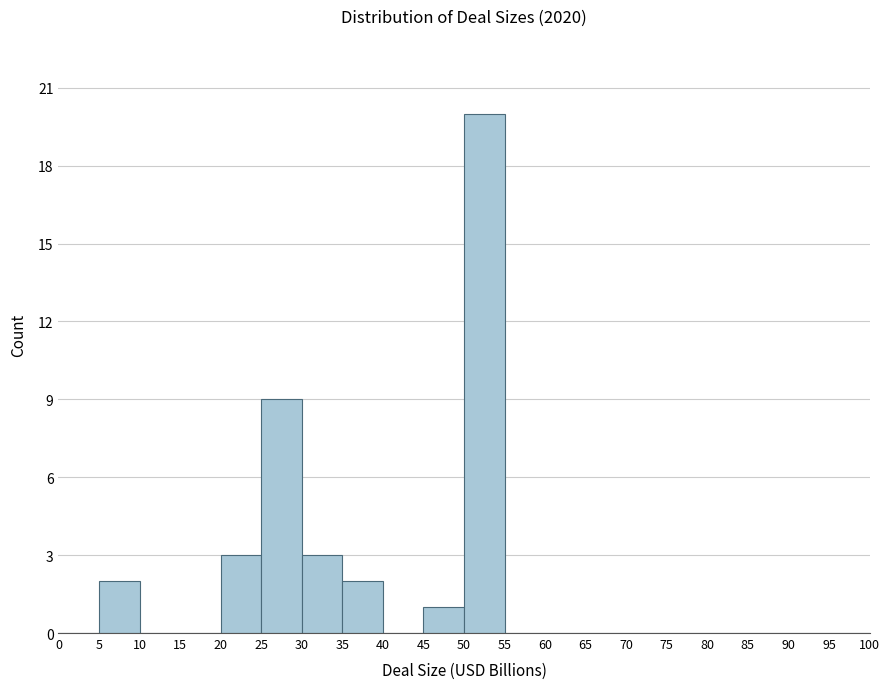

Reading left to right, list every bar in this chart as the range it spans on the x-axis followed by its height. The values are not printed on the chart, so give them approximately, as read against the axis.

0 to 5: 0
5 to 10: 2
10 to 15: 0
15 to 20: 0
20 to 25: 3
25 to 30: 9
30 to 35: 3
35 to 40: 2
40 to 45: 0
45 to 50: 1
50 to 55: 20
55 to 60: 0
60 to 65: 0
65 to 70: 0
70 to 75: 0
75 to 80: 0
80 to 85: 0
85 to 90: 0
90 to 95: 0
95 to 100: 0